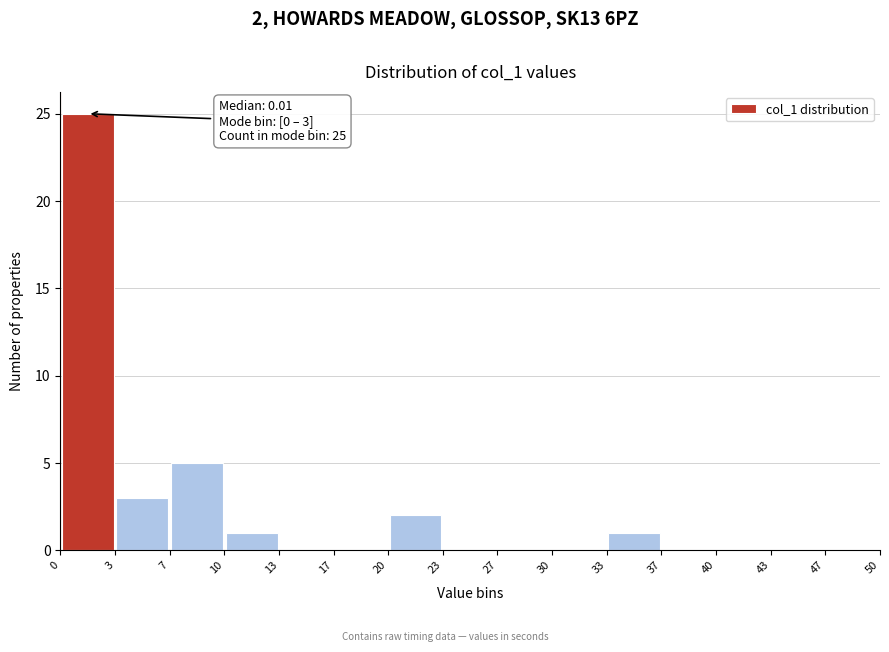

Which range on the x-axis has the tallest bar?

0 to 3